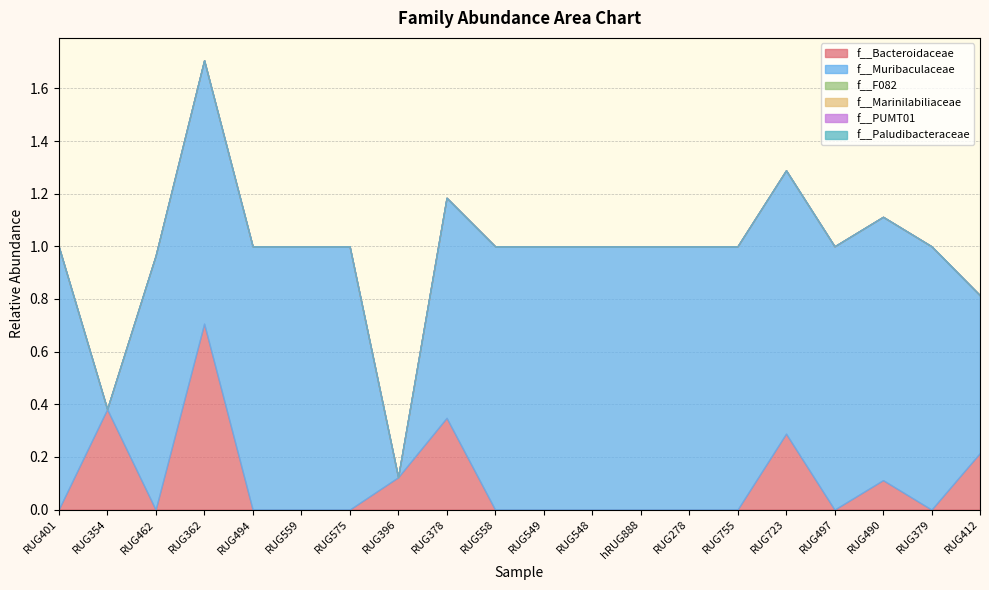

What are all the series names shown in the legend?

f__Bacteroidaceae, f__Muribaculaceae, f__F082, f__Marinilabiliaceae, f__PUMT01, f__Paludibacteraceae